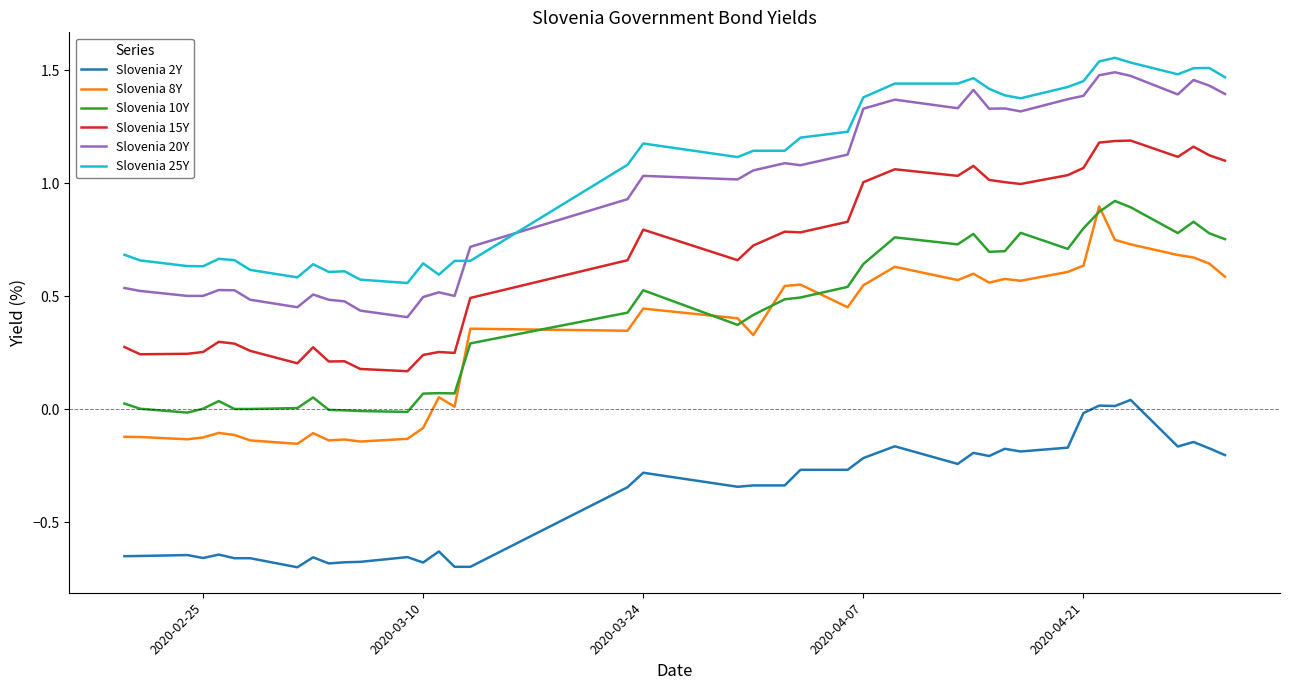

True or false: Slovenia 8Y and Slovenia 20Y cross at least once.

False